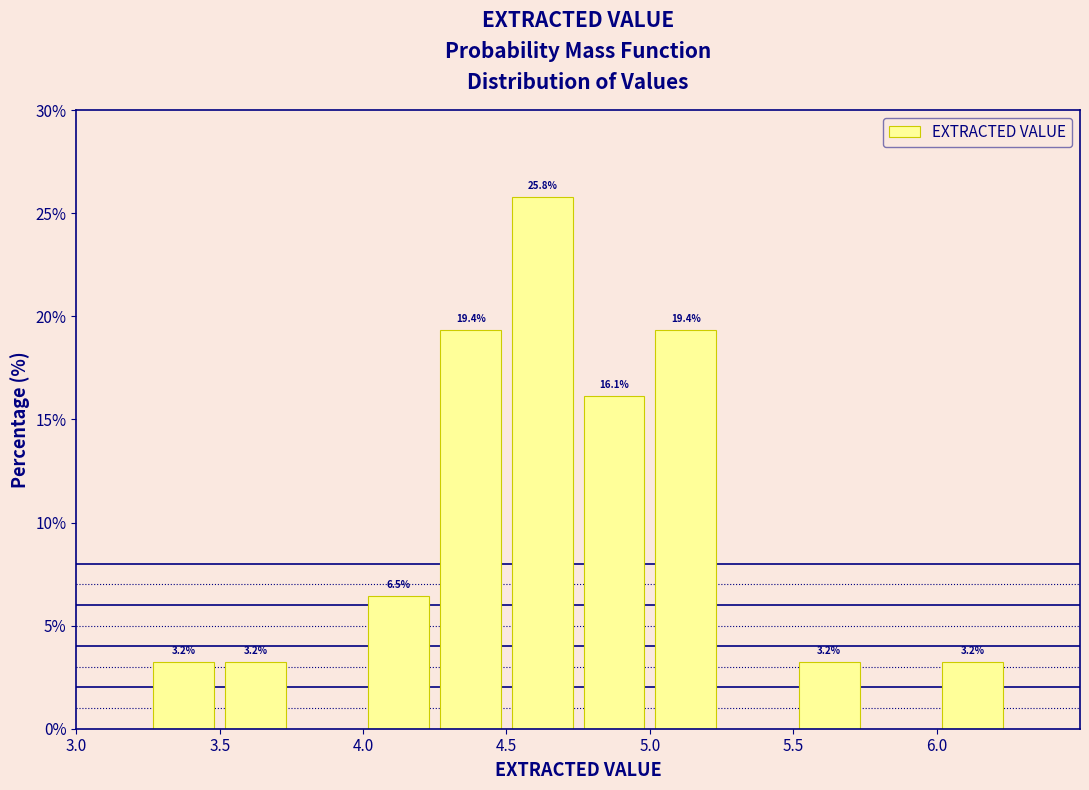

Which range on the x-axis has the tallest bar?

4.50 to 4.75